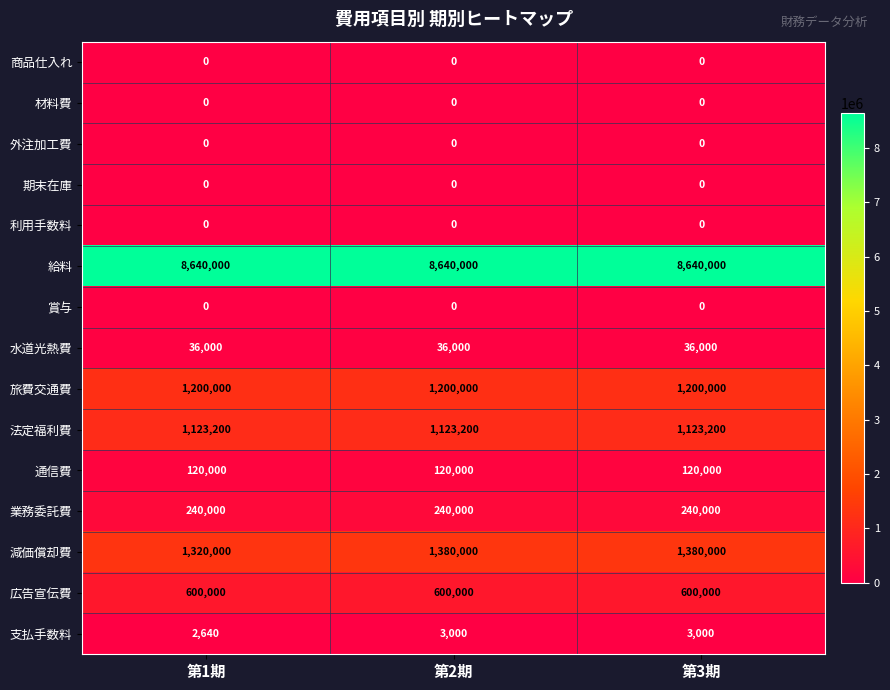

True or false: 水道光熱費 has a value of 22031 at 第2期.

False